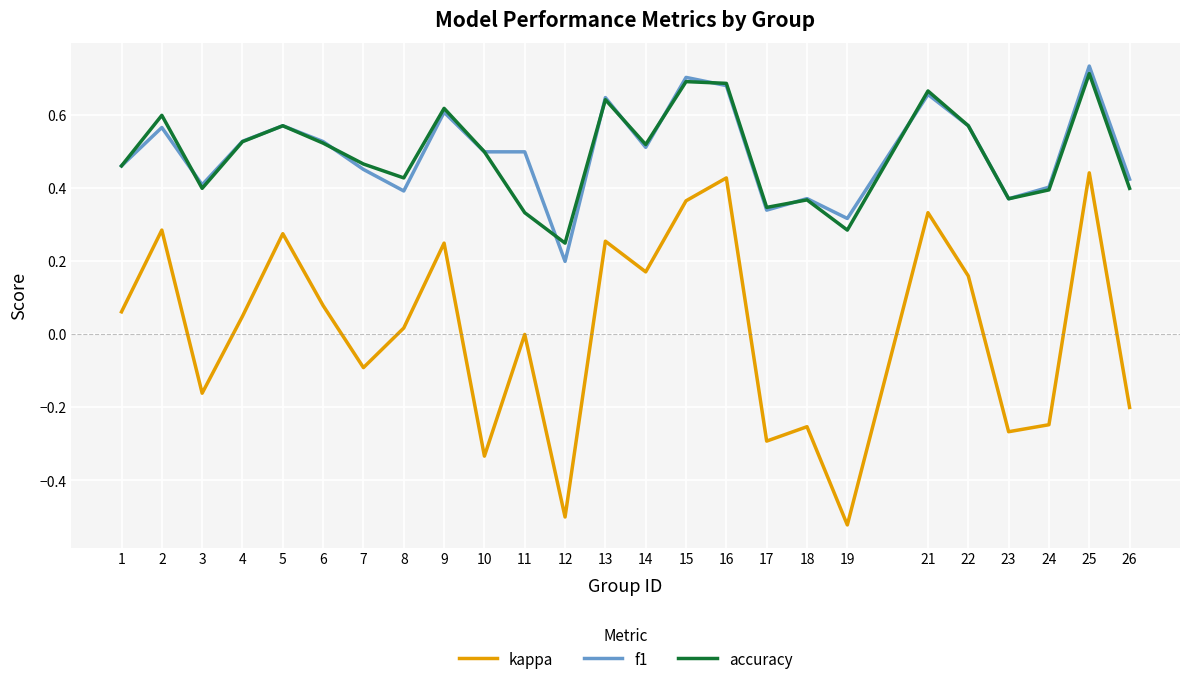

Which category has the highest value across all series?

25